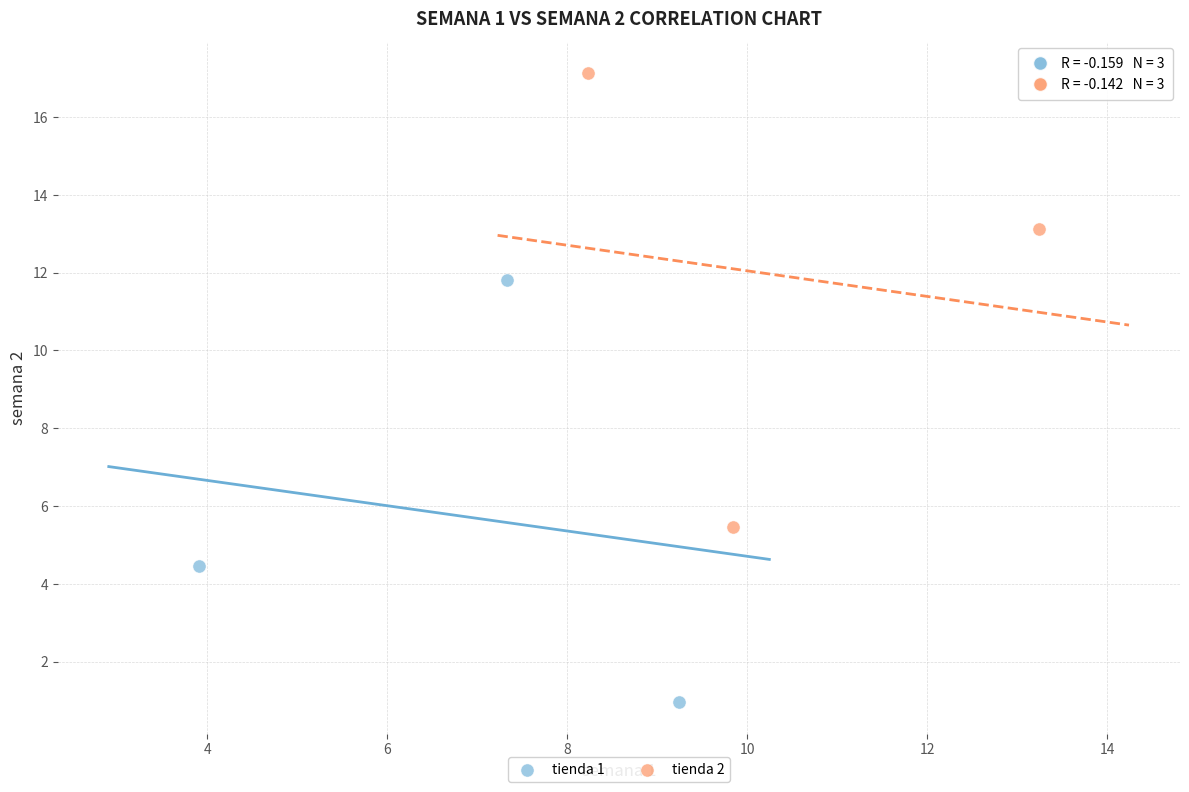

Which series reaches the minimum Y coordinate?

tienda 1